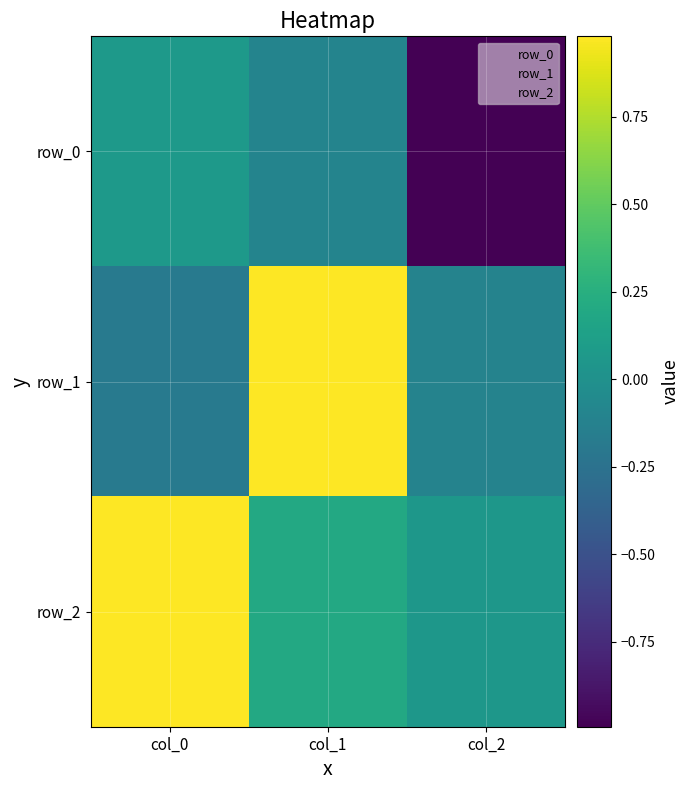

The row_1 series shows -0.1 at col_2. True or false?

True